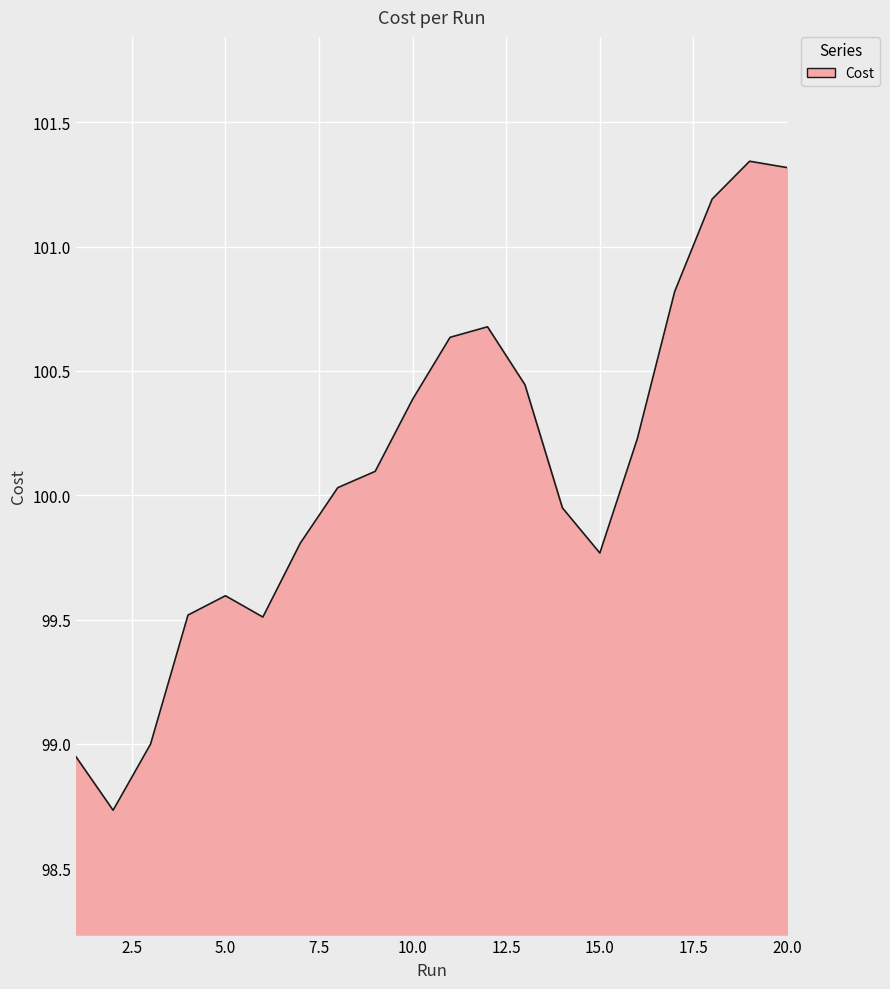

What is the minimum value shown in the chart?

98.7